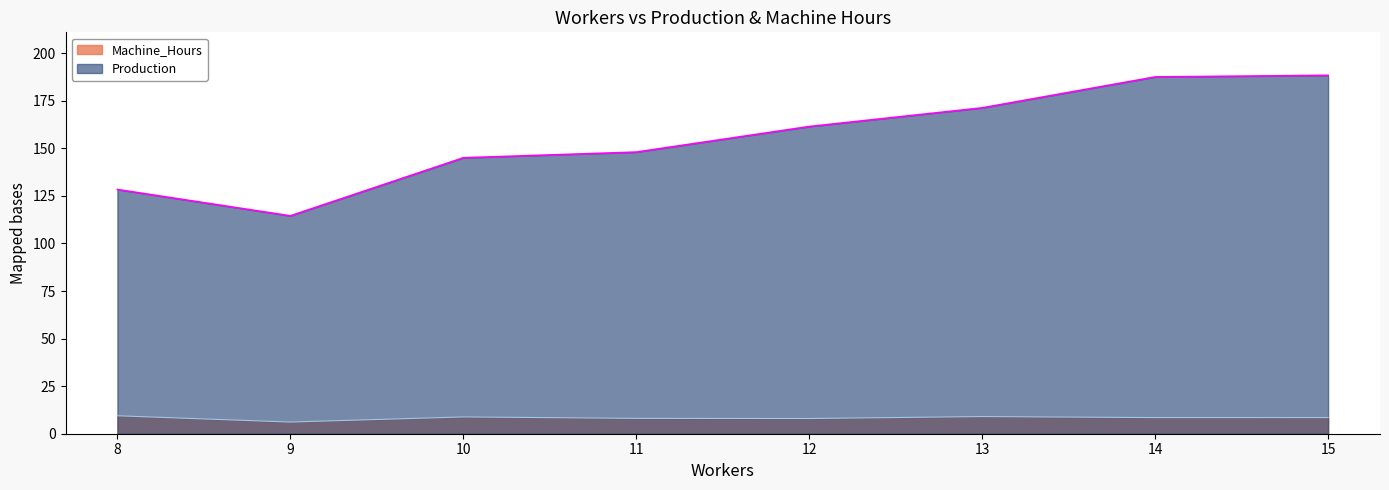

Which series has the widest spread of values?

Production